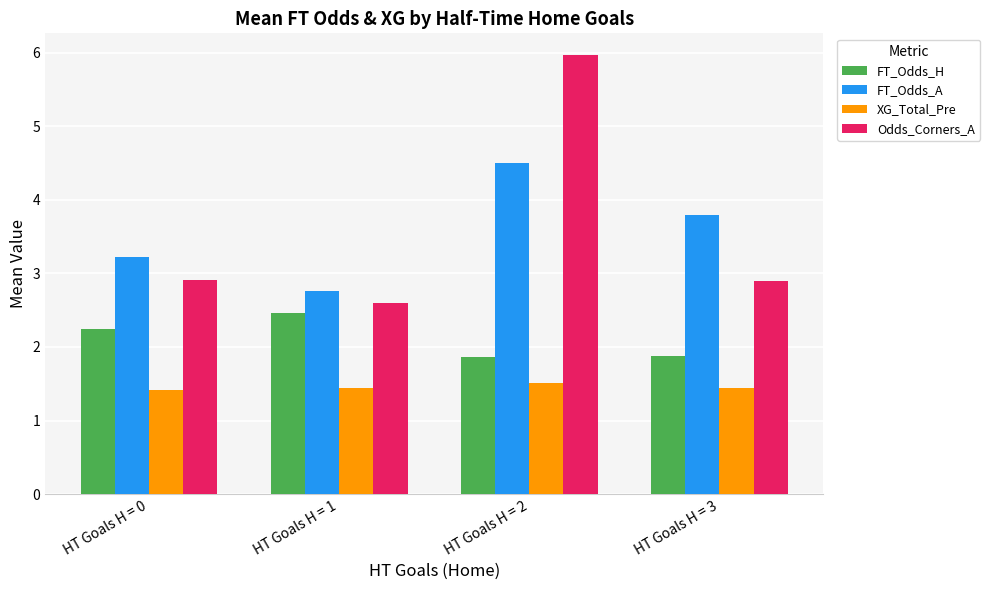

Reading left to right, what are all the values shown in this chart?

FT_Odds_H: HT Goals H = 0=2.2	HT Goals H = 1=2.5	HT Goals H = 2=1.9	HT Goals H = 3=1.9
FT_Odds_A: HT Goals H = 0=3.2	HT Goals H = 1=2.8	HT Goals H = 2=4.5	HT Goals H = 3=3.8
XG_Total_Pre: HT Goals H = 0=1.4	HT Goals H = 1=1.4	HT Goals H = 2=1.5	HT Goals H = 3=1.4
Odds_Corners_A: HT Goals H = 0=2.9	HT Goals H = 1=2.6	HT Goals H = 2=6.0	HT Goals H = 3=2.9